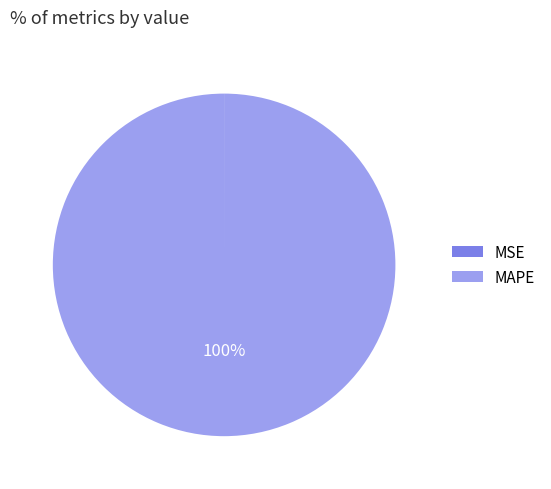

To the nearest percent, what is the average slice percentage?

50%